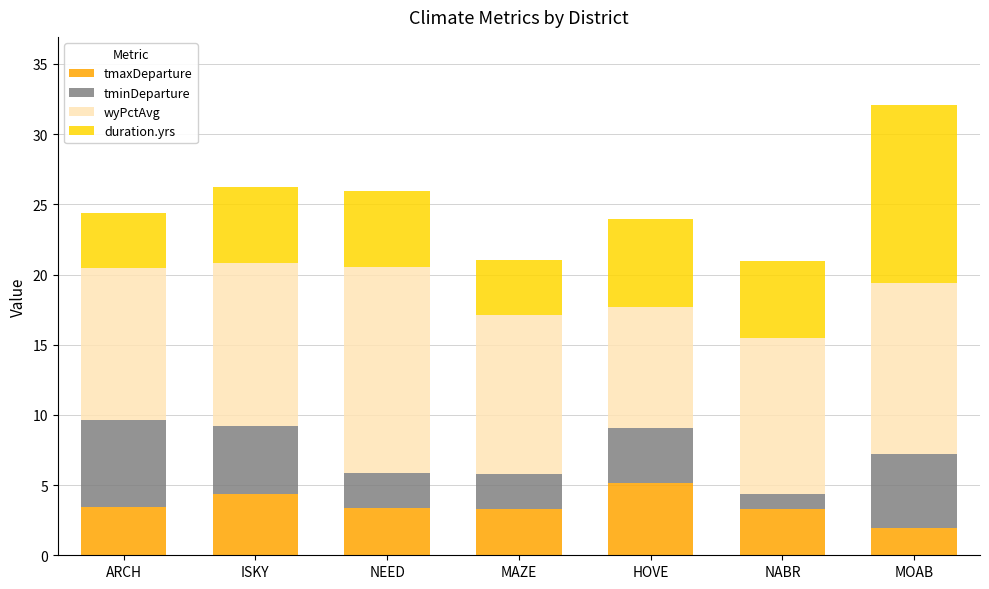

Is it true that tmaxDeparture equals 4.3 at ISKY?

True